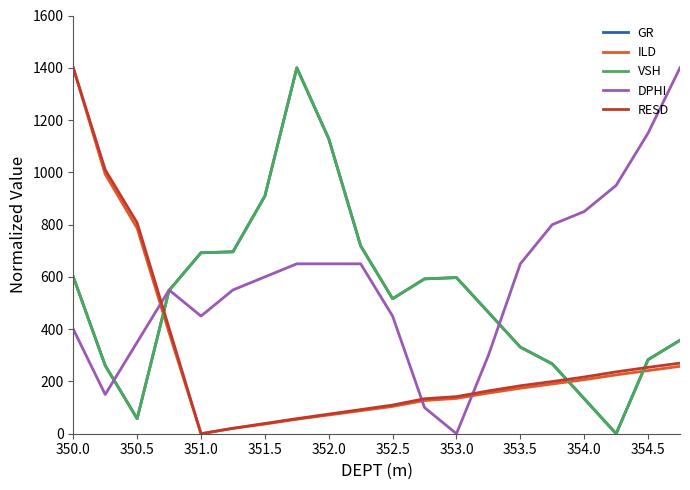

True or false: RESD and DPHI cross at least once.

True